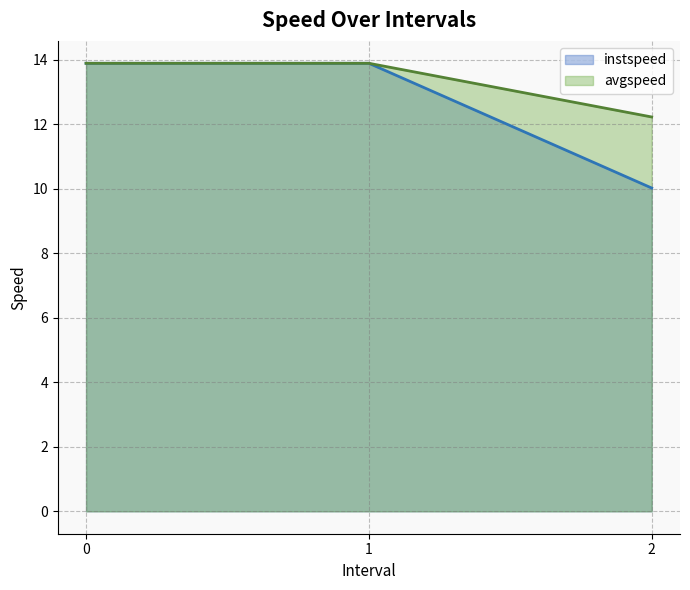

What is the value of the avgspeed point at the 1st from the left?

13.9